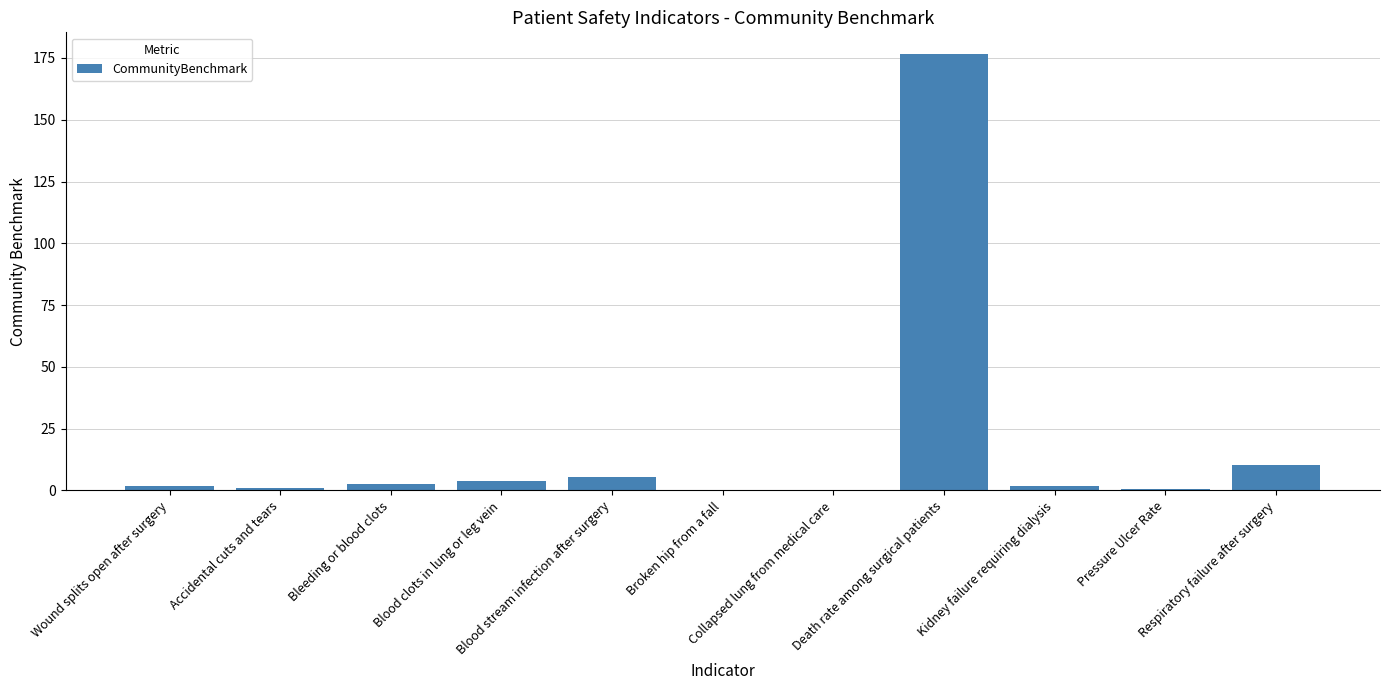

What is the sum of all values?

204.4